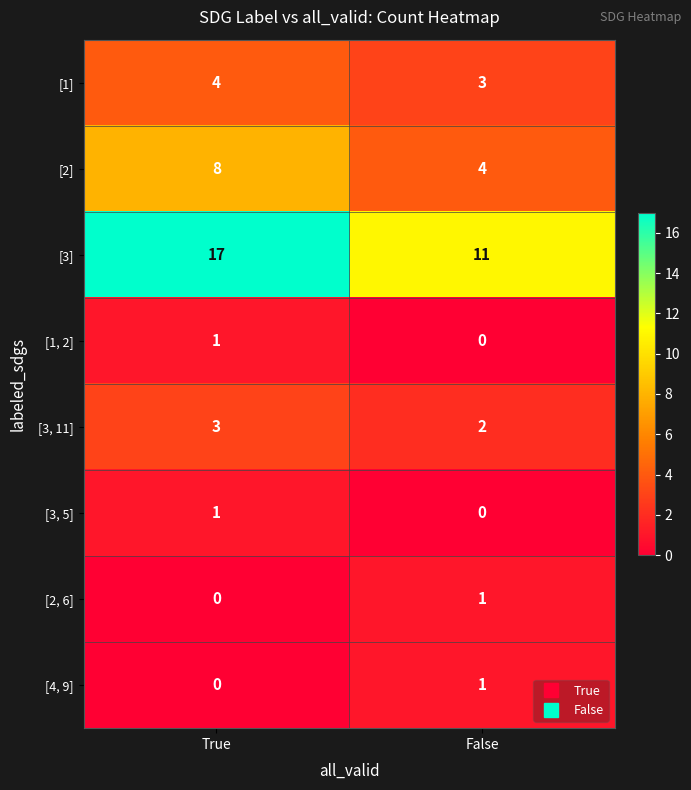

The value of [2, 6] at True is 0. True or false?

True